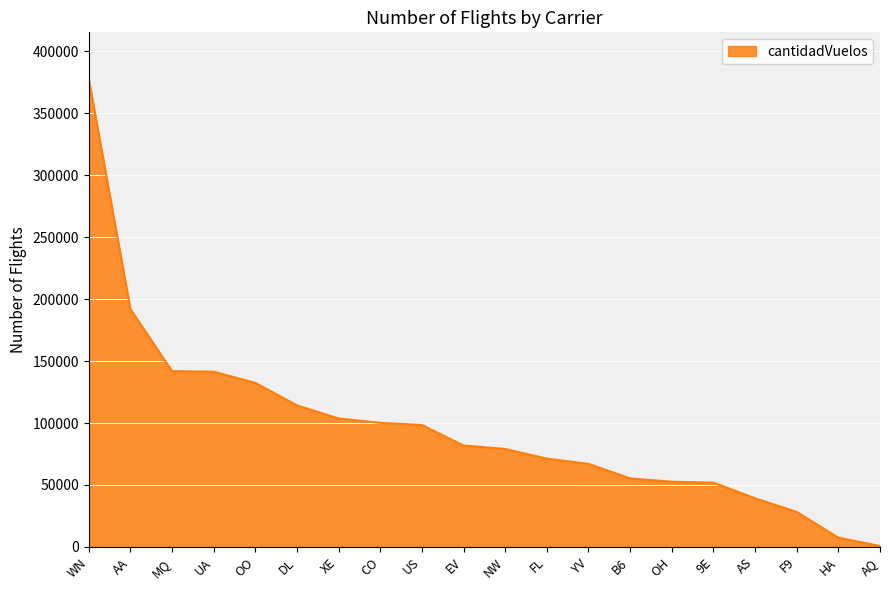

What position from the left is MQ?

3